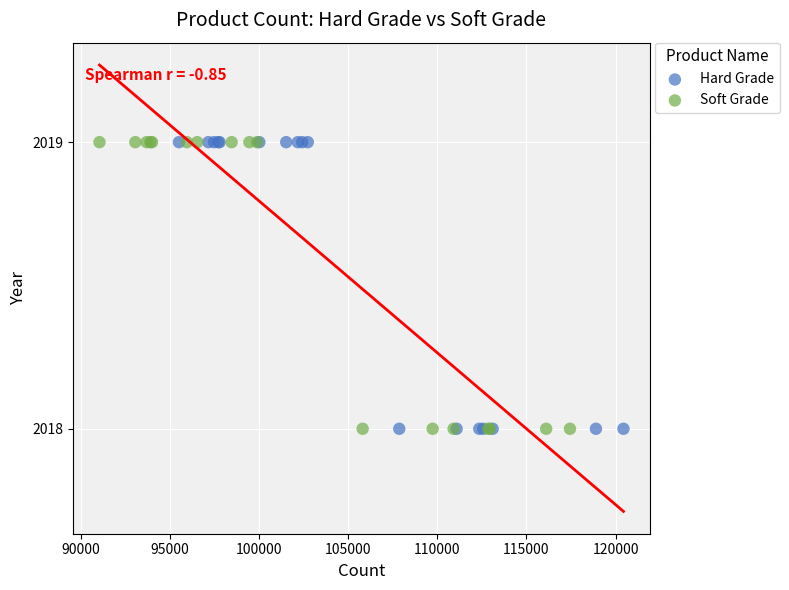

What are all the series names shown in the legend?

Hard Grade, Soft Grade